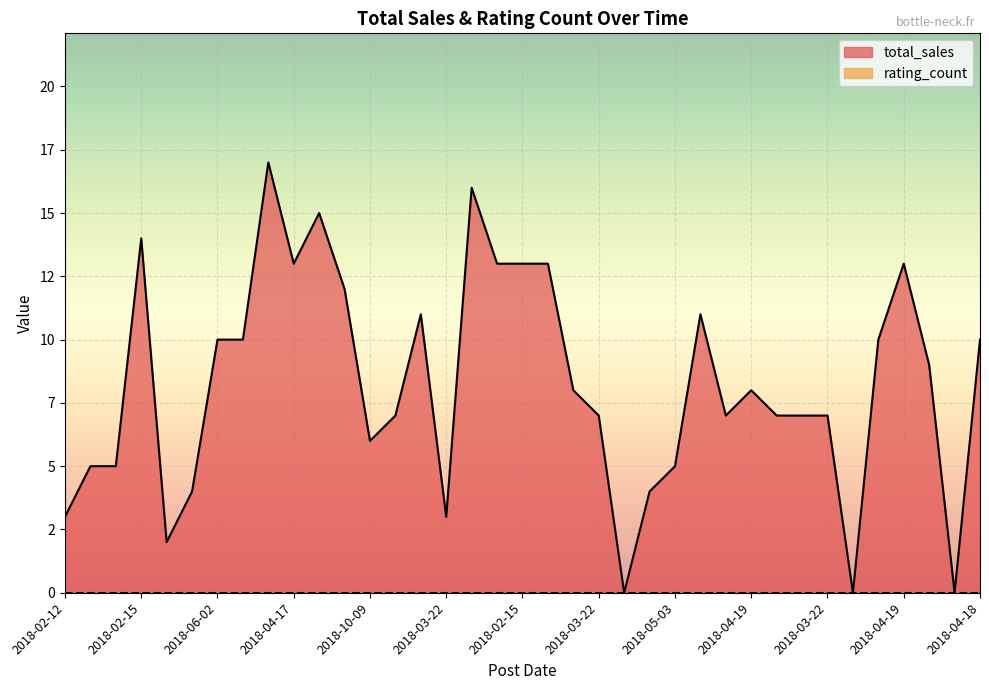

Where does the data first go above 8?

2018-02-15